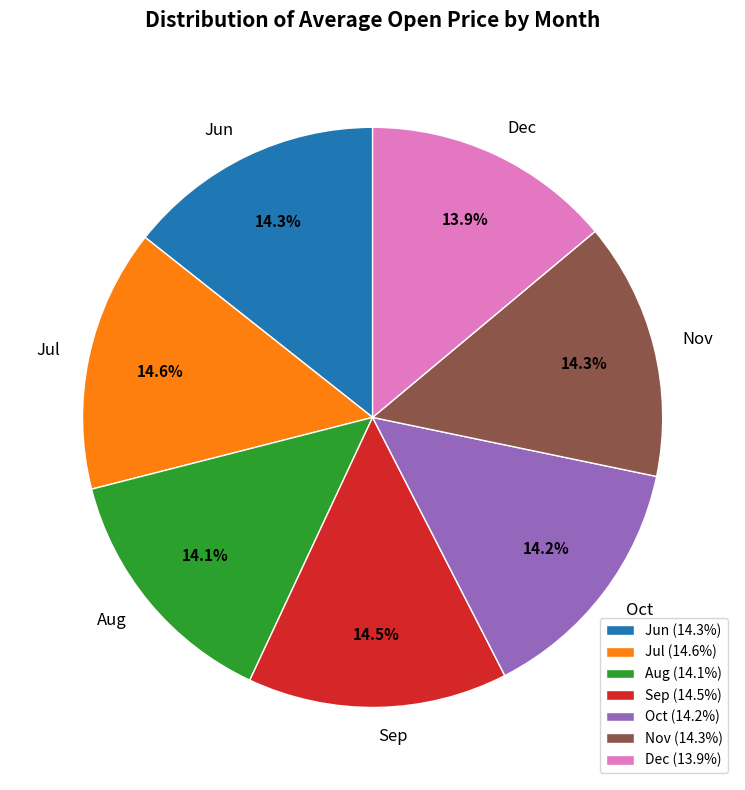

Is there any slice that represents more than half of the pie?

No